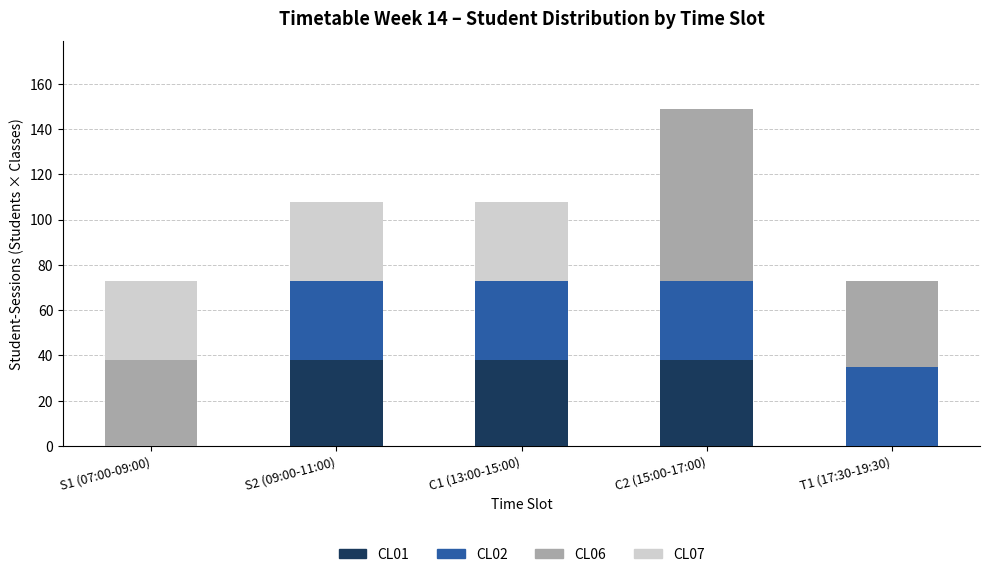

How many series are shown in this chart?

4